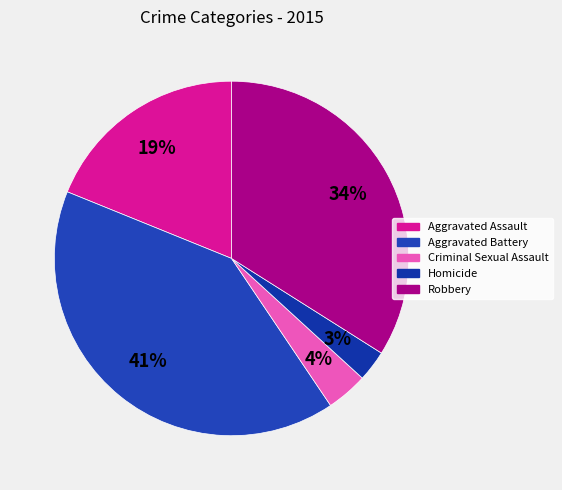

Is it true that Aggravated Assault is 19% of the pie?

True